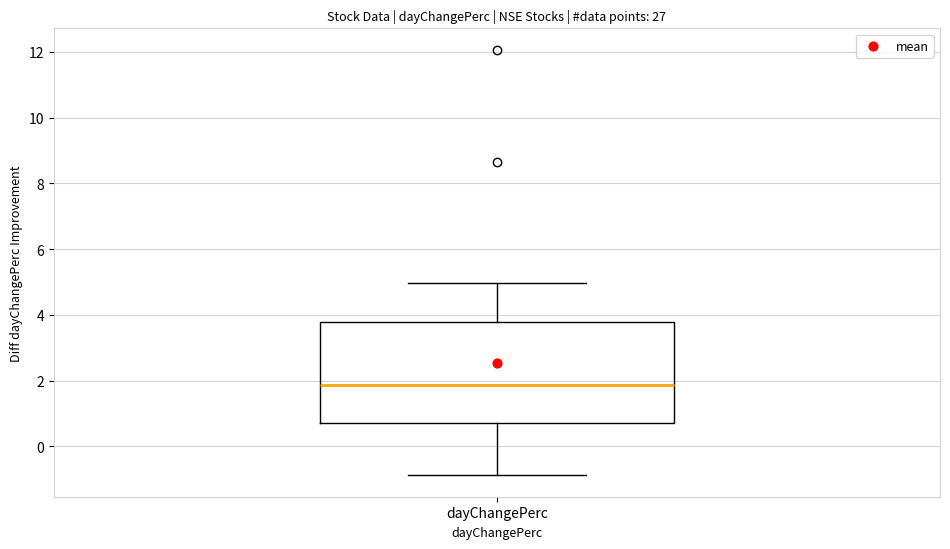

Transcribe this box plot: give where the median line is, the range the box spans, and where the two whiskers end, as read against the y-axis. The values are not printed on the chart, so give them approximately, as read against the axis.

median 1.8, box 0.8 to 3.8, whiskers -0.8 to 5.0